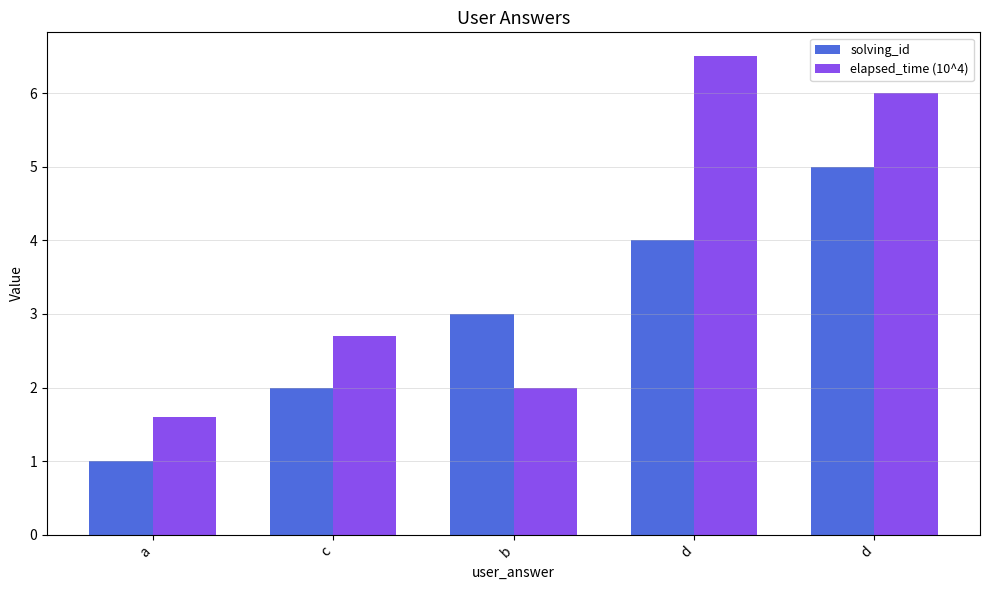

How many distinct data groups are displayed?

2